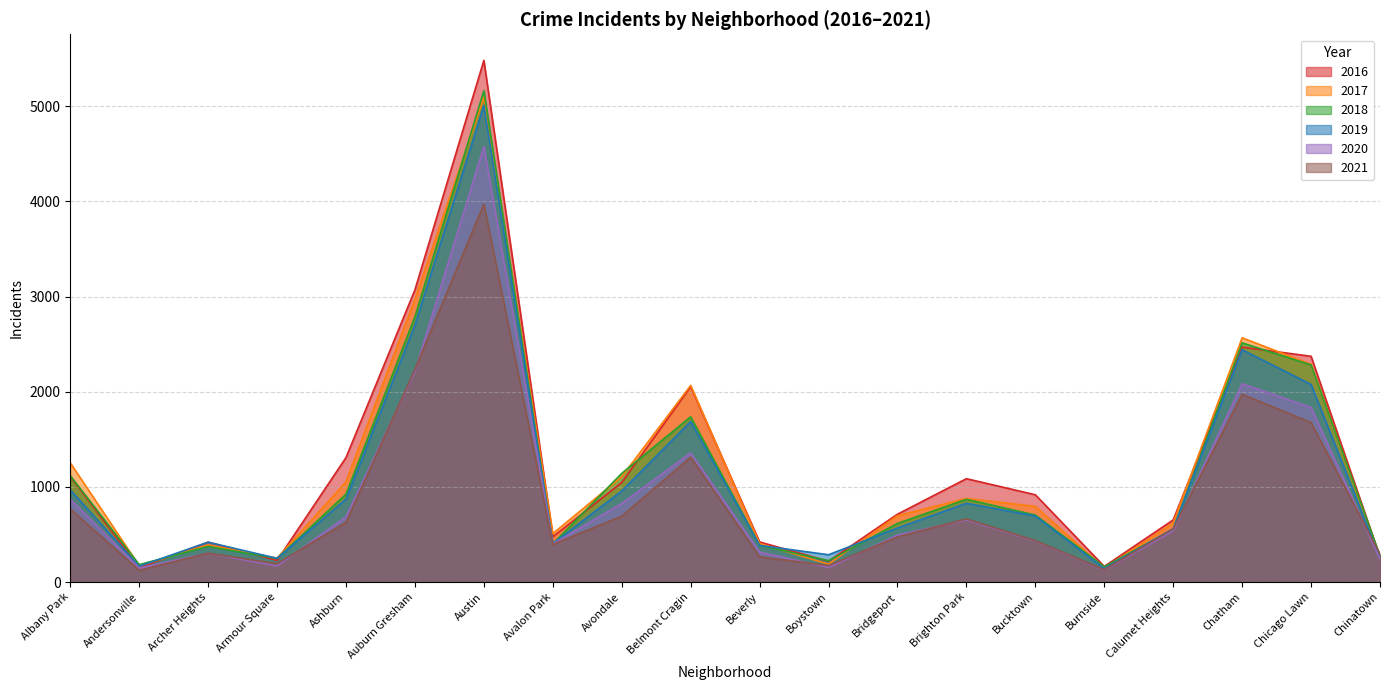

Which series has the largest range (max minus min)?

2016